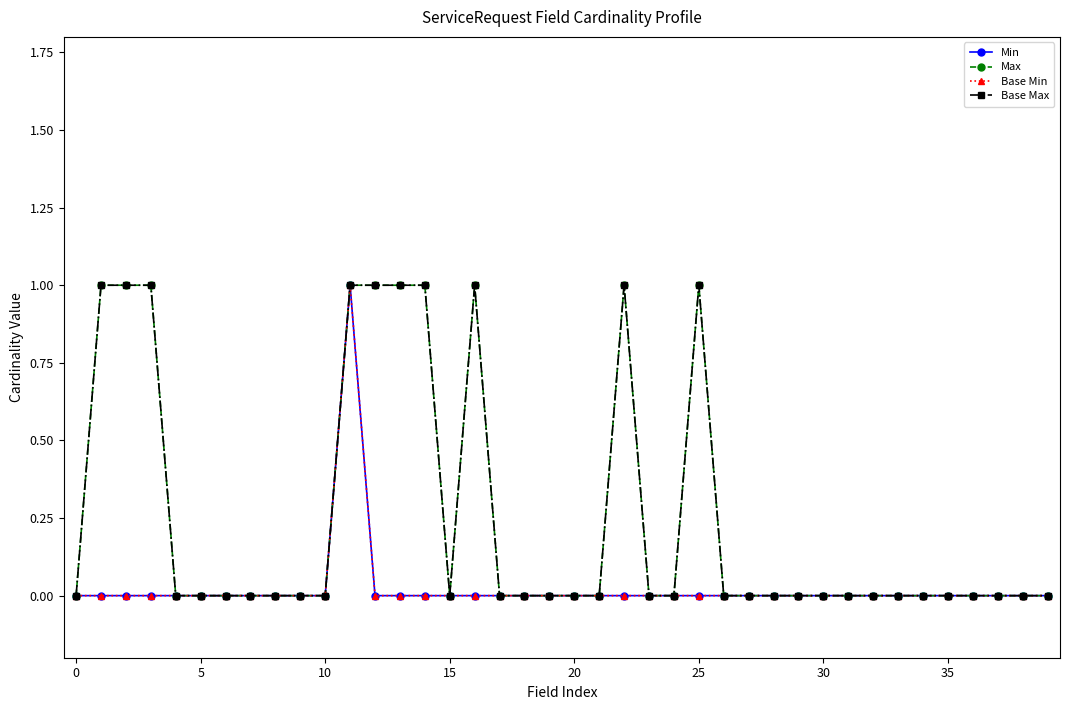

Does the chart display data point markers on the line(s)?

Yes